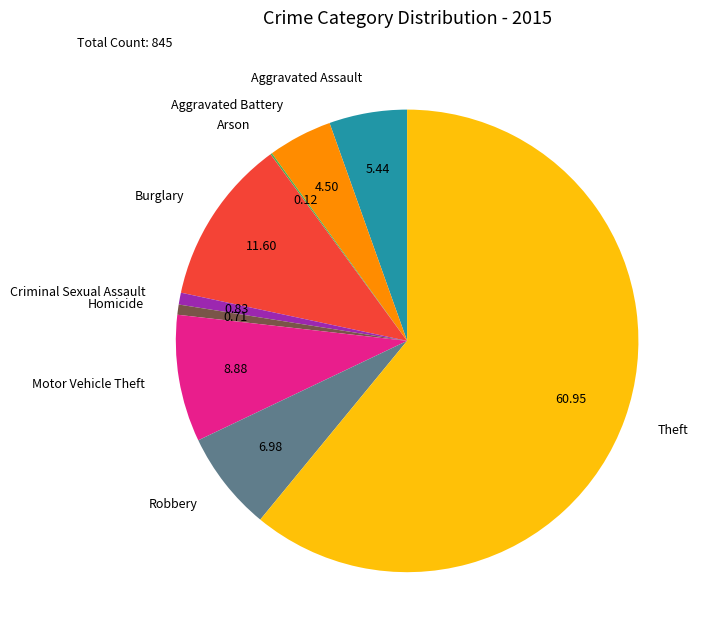

Which slice is the largest?

Theft